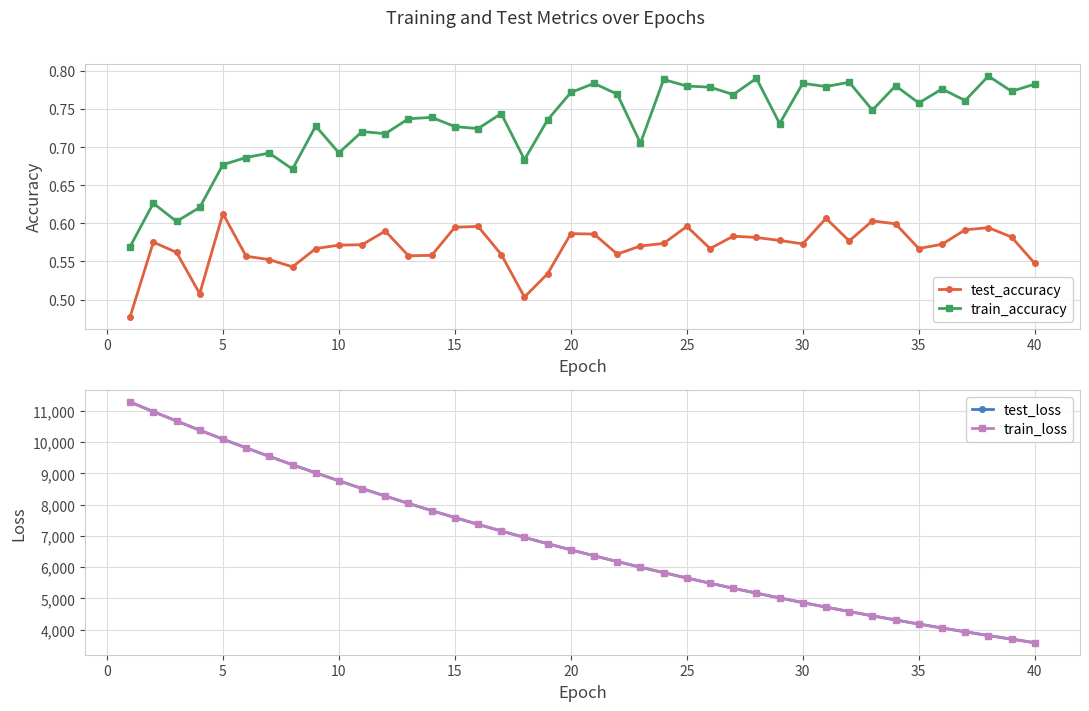

Reading right to left, what are all the values shown in this chart?

test_accuracy: 0.5	0.6	0.6	0.6	0.6	0.6	0.6	0.6	0.6	0.6	0.6	0.6	0.6	0.6	0.6	0.6	0.6	0.6	0.6	0.6	0.6	0.5	0.5	0.6	0.6	0.6	0.6	0.6	0.6	0.6	0.6	0.6	0.5	0.6	0.6	0.6	0.5	0.6	0.6	0.5
train_accuracy: 0.8	0.8	0.8	0.8	0.8	0.8	0.8	0.7	0.8	0.8	0.8	0.7	0.8	0.8	0.8	0.8	0.8	0.7	0.8	0.8	0.8	0.7	0.7	0.7	0.7	0.7	0.7	0.7	0.7	0.7	0.7	0.7	0.7	0.7	0.7	0.7	0.6	0.6	0.6	0.6
test_loss: 3582.1	3694.8	3810.8	3930.1	4052.7	4178.9	4308.6	4441.9	4579.0	4720.0	4864.9	5014.3	5167.0	5324.4	5486.0	5652.1	5823.0	5999.5	6179.0	6364.0	6554.3	6749.9	6950.9	7156.7	7369.2	7586.9	7809.6	8039.1	8274.5	8516.0	8763.8	9017.2	9278.1	9544.5	9817.9	10096.8	10383.5	10679.2	10977.5	11284.5
train_loss: 3581.3	3694.1	3809.9	3929.4	4051.8	4178.1	4307.7	4441.2	4578.1	4719.1	4864.0	5013.2	5166.0	5323.4	5485.1	5651.3	5822.1	5998.1	6177.8	6362.9	6553.2	6748.7	6949.7	7155.6	7367.8	7585.4	7808.6	8037.9	8273.4	8514.7	8762.6	9016.0	9276.6	9542.9	9816.3	10095.5	10382.3	10677.7	10976.7	11283.8